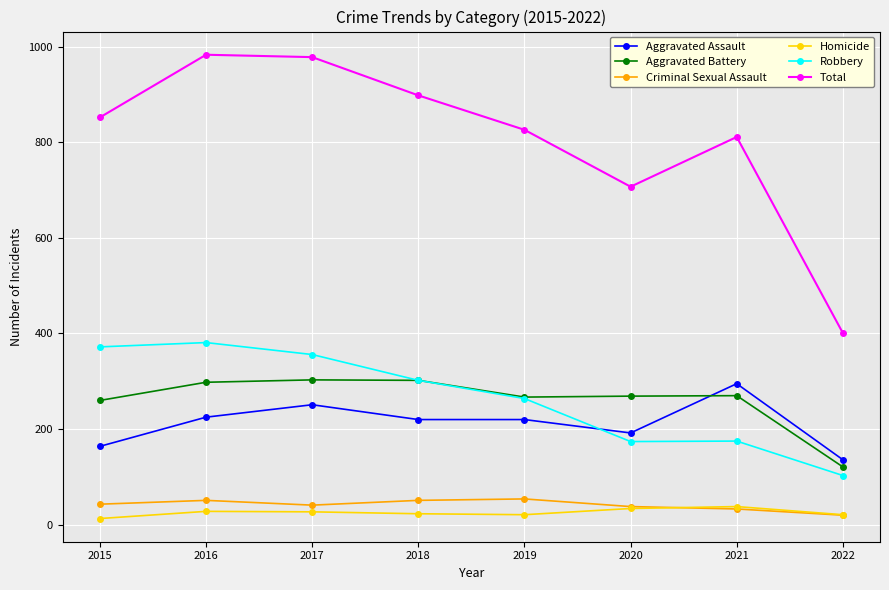

What is the lowest value of the Criminal Sexual Assault series?

20